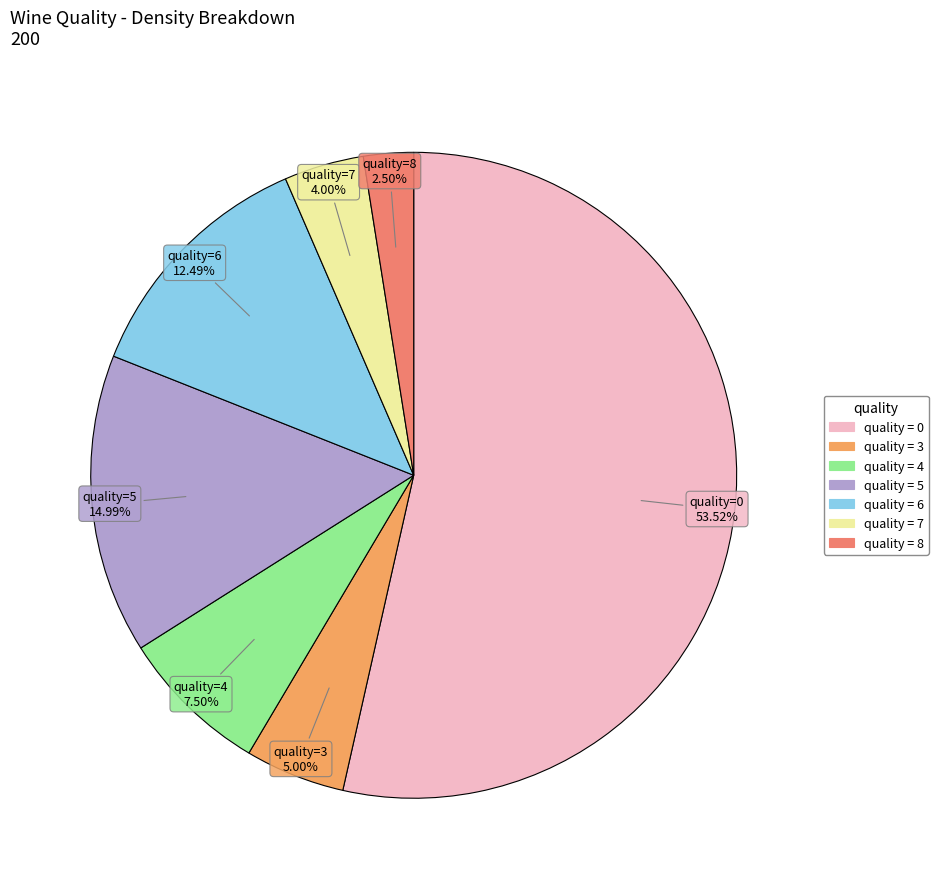

How many segments does this pie chart have?

7